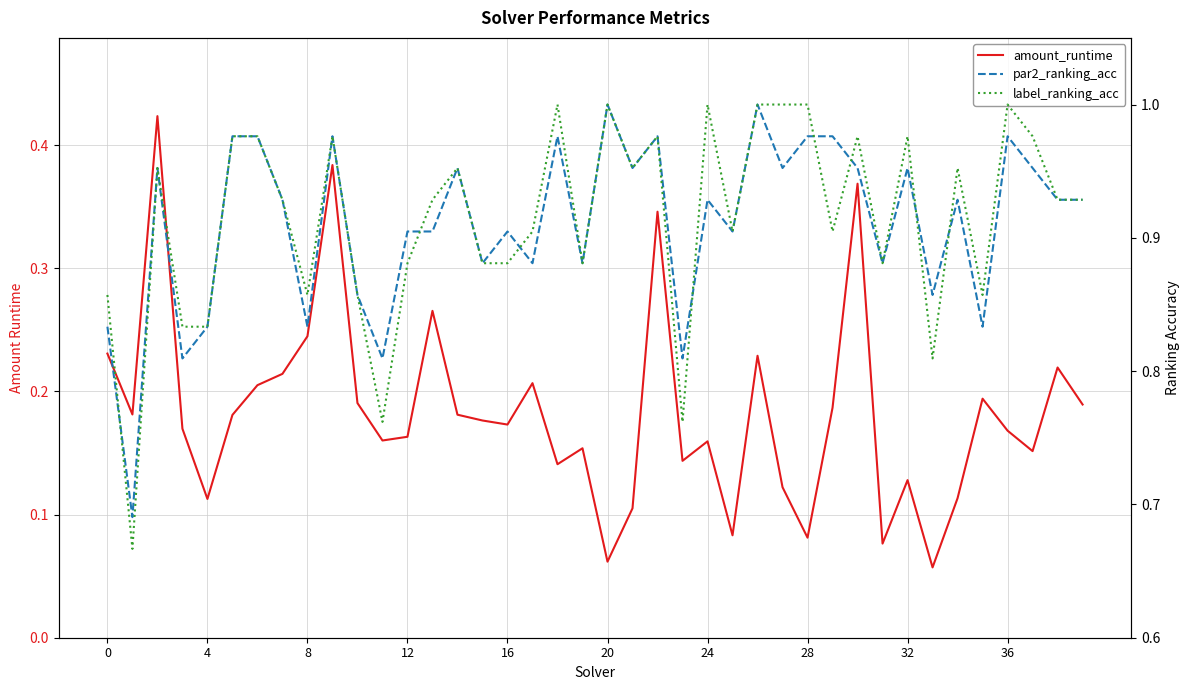

What is the difference between the highest and lowest values at 18?

0.9